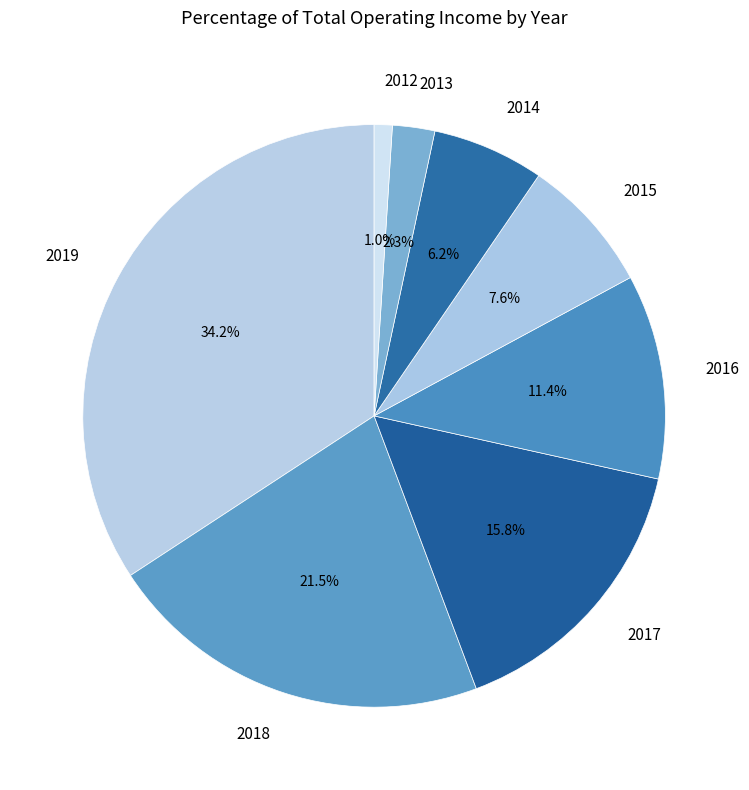

Which slice is the smallest?

2012